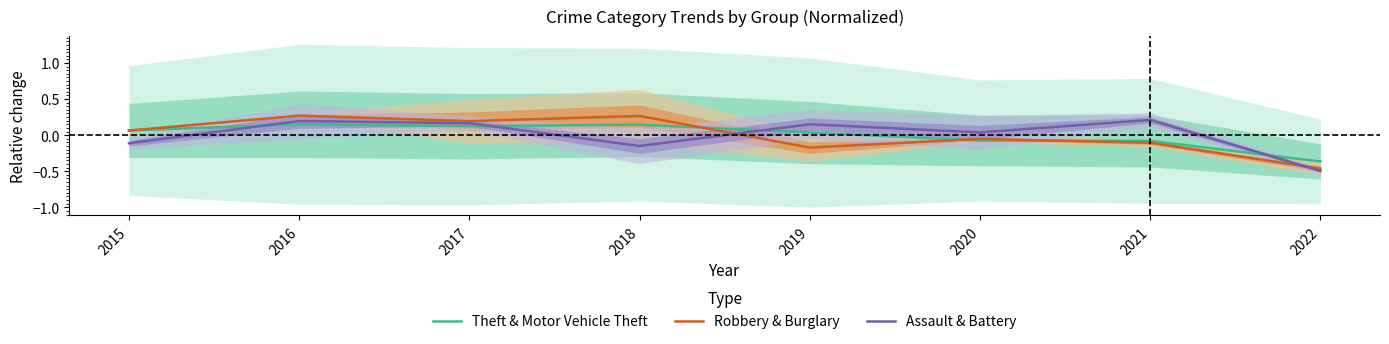

Reading right to left, list all the values displayed in this chart.

Theft & Motor Vehicle Theft: 2022=-0.4	2021=-0.1	2020=-0.1	2019=0.0	2018=0.1	2017=0.1	2016=0.2	2015=0.1
Robbery & Burglary: 2022=-0.5	2021=-0.1	2020=-0.1	2019=-0.2	2018=0.3	2017=0.2	2016=0.3	2015=0.1
Assault & Battery: 2022=-0.5	2021=0.2	2020=0.0	2019=0.2	2018=-0.2	2017=0.2	2016=0.2	2015=-0.1